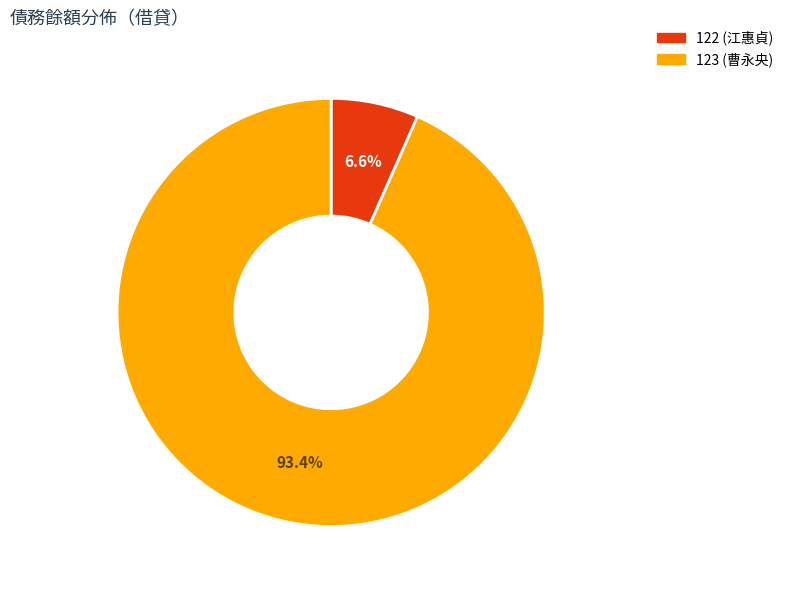

The 122 slice represents 7% of the pie. True or false?

True